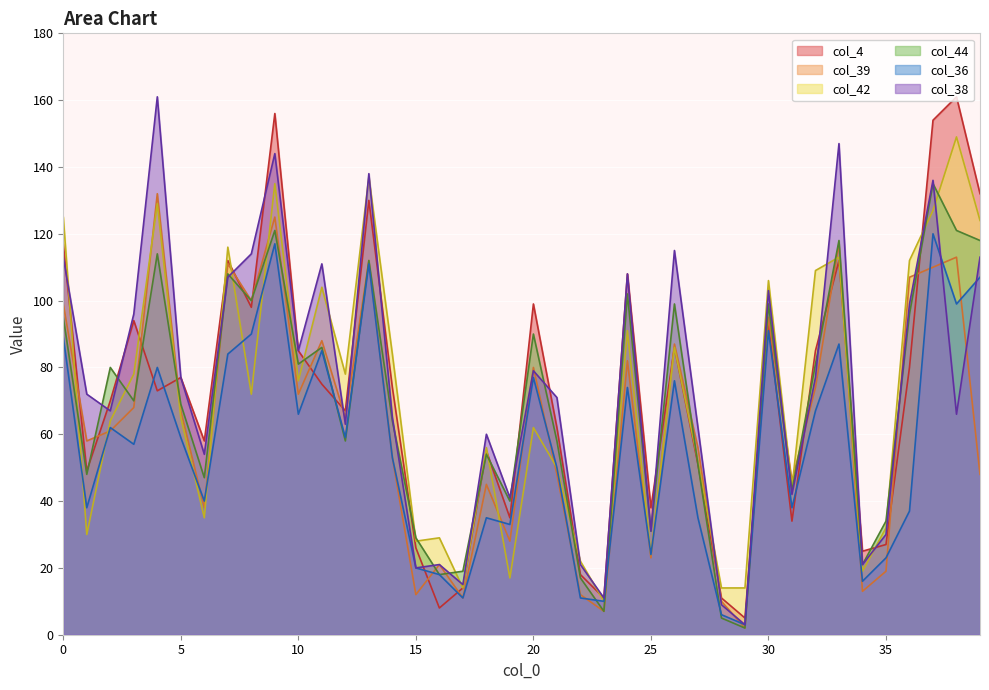

At 25, list the series in order from largest to smallest.

col_4, col_44, col_38, col_42, col_36, col_39